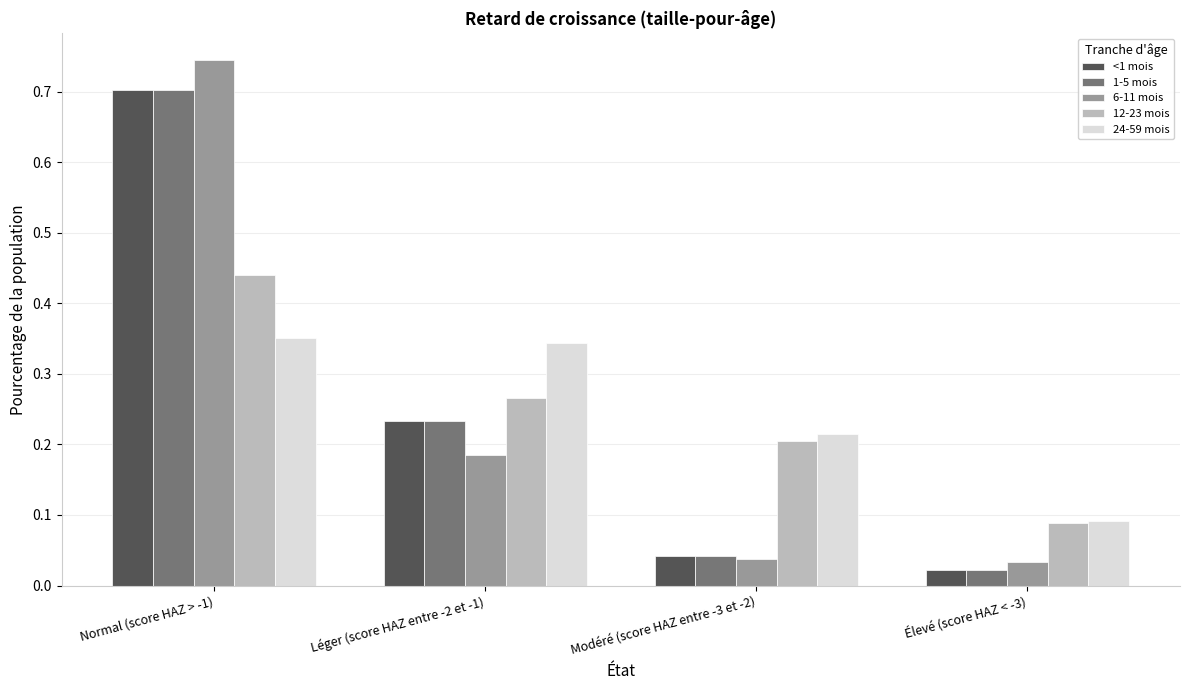

Which series has the largest range (max minus min)?

6-11 mois